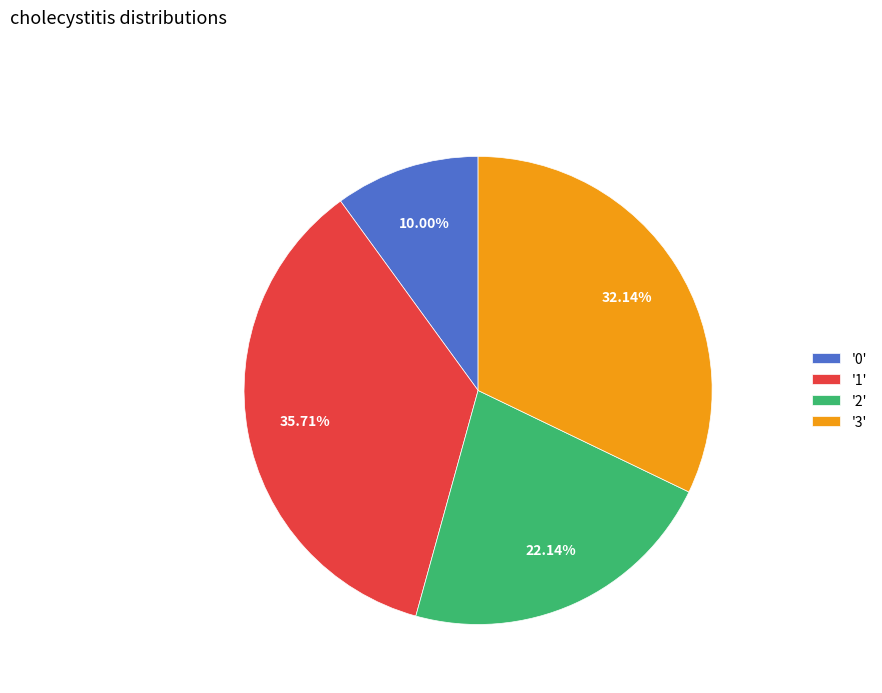

Approximately how many times larger is the value at '2' compared to '0'?

2.2